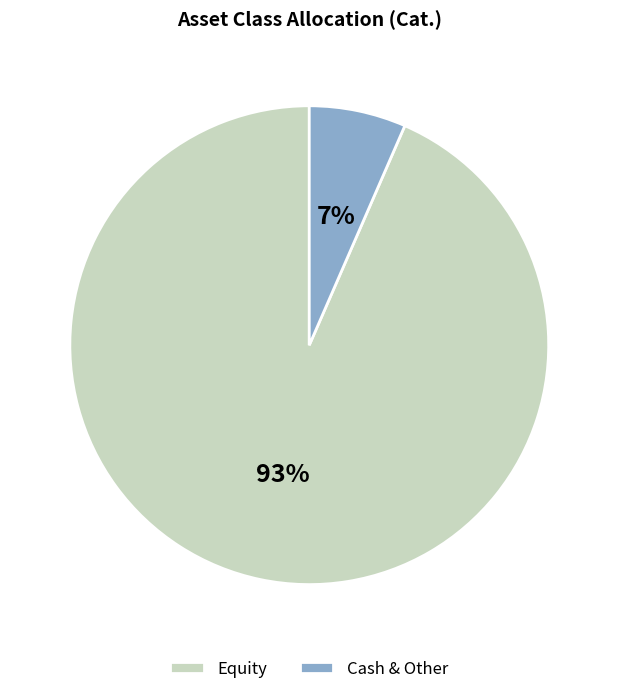

Which slice is the smallest?

Cash & Other